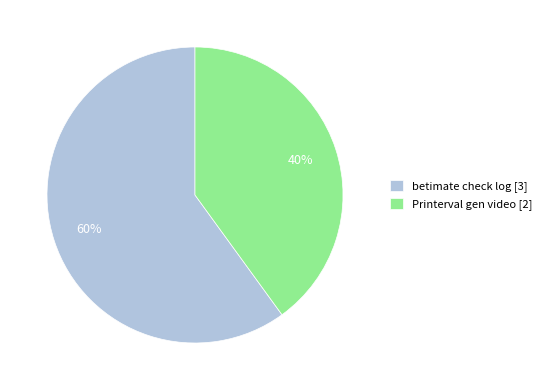

Which slice is the smallest?

Printerval gen video